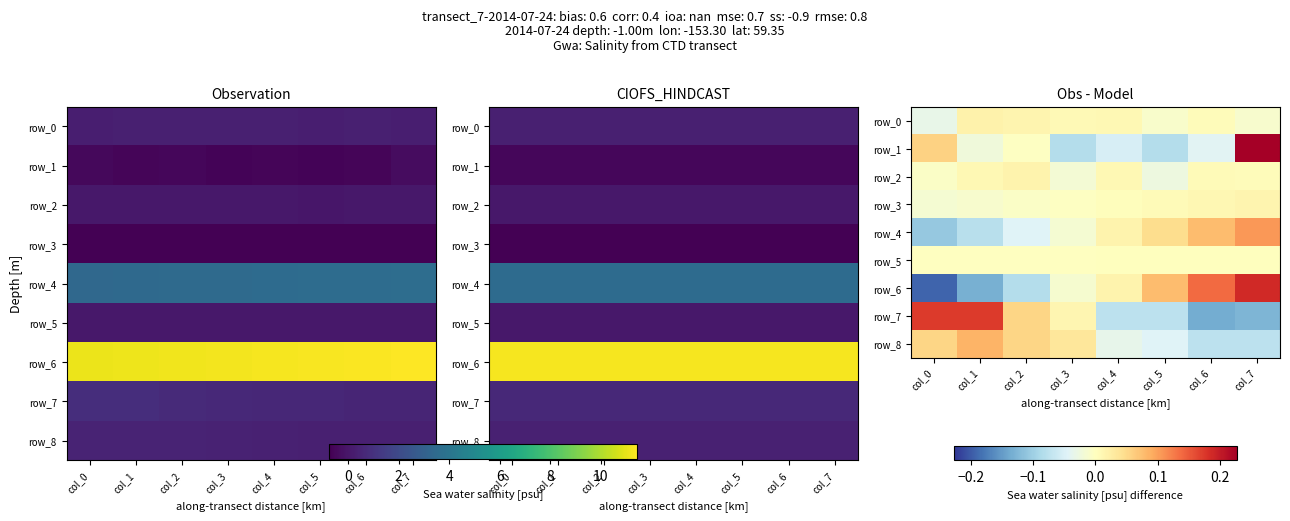

Reading left to right, transcribe all the data shown in this chart.

row_0: col_0=-0.0	col_1=0.0	col_2=0.0	col_3=0.0	col_4=0.0	col_5=-0.0	col_6=0.0	col_7=-0.0
row_1: col_0=0.1	col_1=-0.0	col_2=-0.0	col_3=-0.1	col_4=-0.1	col_5=-0.1	col_6=-0.0	col_7=0.2
row_2: col_0=-0.0	col_1=0.0	col_2=0.0	col_3=-0.0	col_4=0.0	col_5=-0.0	col_6=0.0	col_7=0.0
row_3: col_0=-0.0	col_1=-0.0	col_2=-0.0	col_3=-0.0	col_4=0.0	col_5=0.0	col_6=0.0	col_7=0.0
row_4: col_0=-0.1	col_1=-0.1	col_2=-0.0	col_3=-0.0	col_4=0.0	col_5=0.0	col_6=0.1	col_7=0.1
row_5: col_0=-0.0	col_1=-0.0	col_2=-0.0	col_3=-0.0	col_4=0.0	col_5=0.0	col_6=0.0	col_7=0.0
row_6: col_0=-0.2	col_1=-0.1	col_2=-0.1	col_3=-0.0	col_4=0.0	col_5=0.1	col_6=0.1	col_7=0.2
row_7: col_0=0.2	col_1=0.2	col_2=0.1	col_3=0.0	col_4=-0.1	col_5=-0.1	col_6=-0.1	col_7=-0.1
row_8: col_0=0.1	col_1=0.1	col_2=0.1	col_3=0.0	col_4=-0.0	col_5=-0.0	col_6=-0.1	col_7=-0.1